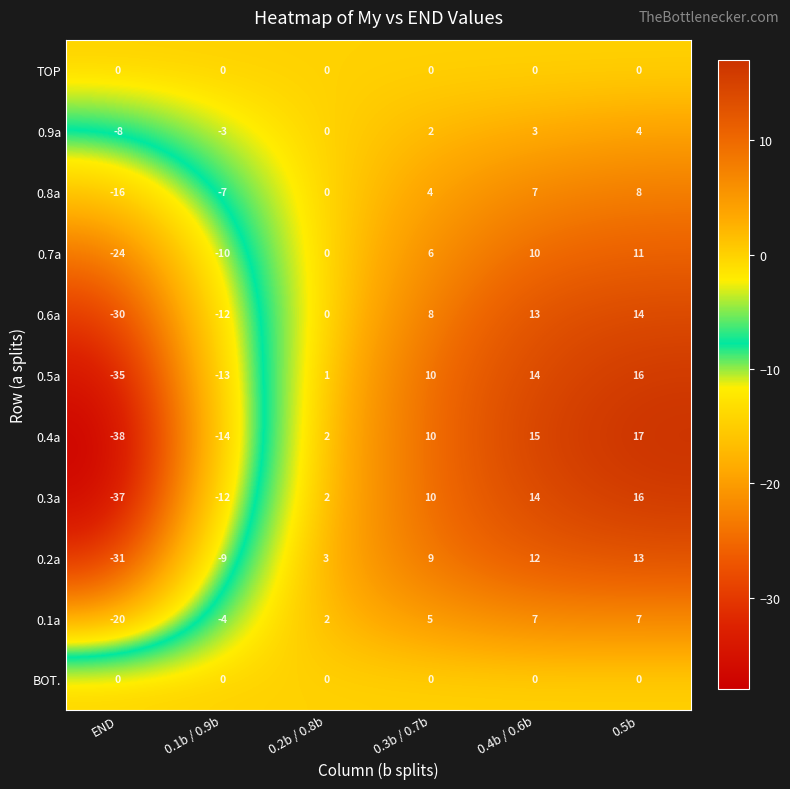

At which category is the sum across all series the highest?

0.5b